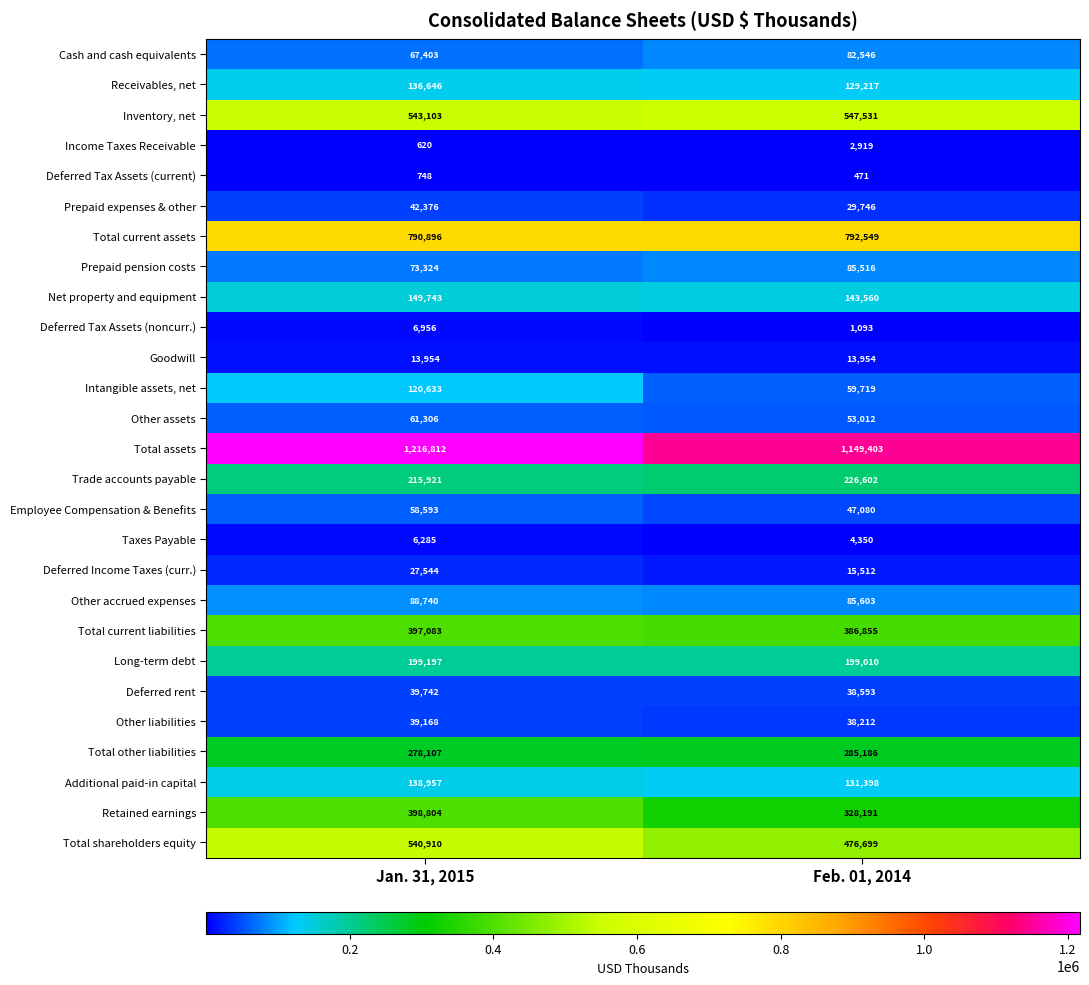

What is the difference between the maximum and minimum values in the Deferred Tax Assets (current) series?

277